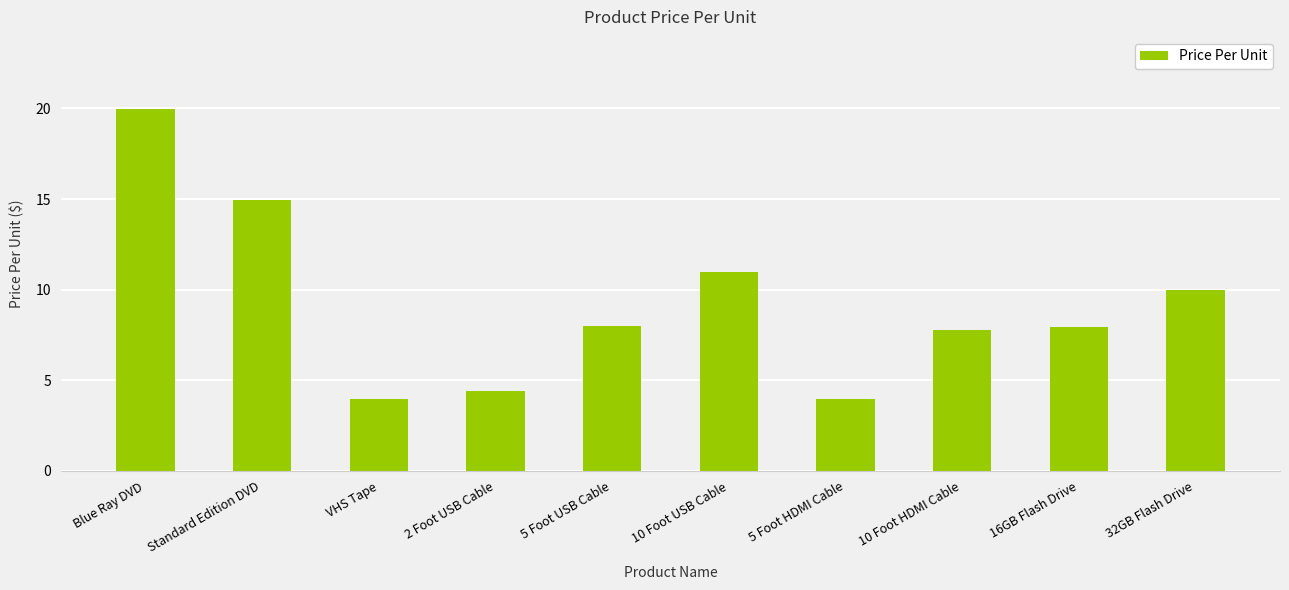

Where does the data first go above 7?

Blue Ray DVD